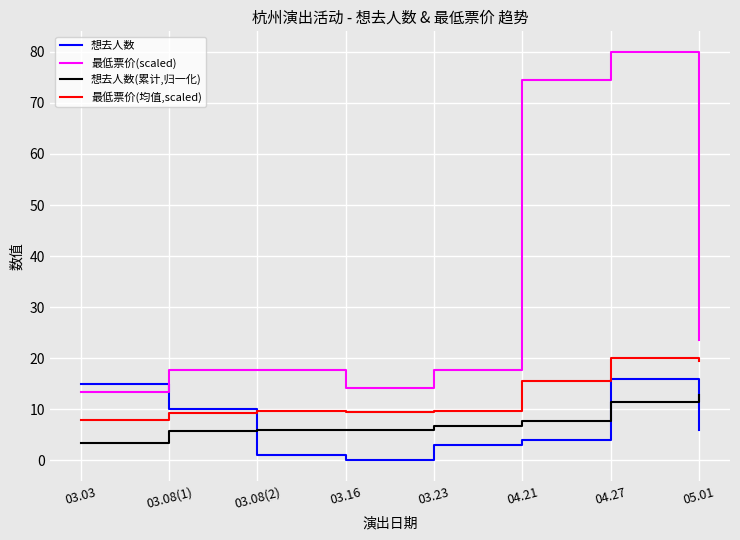

Is it true that 最低票价(均值,scaled) equals 9.3 at 03.08(1)?

True